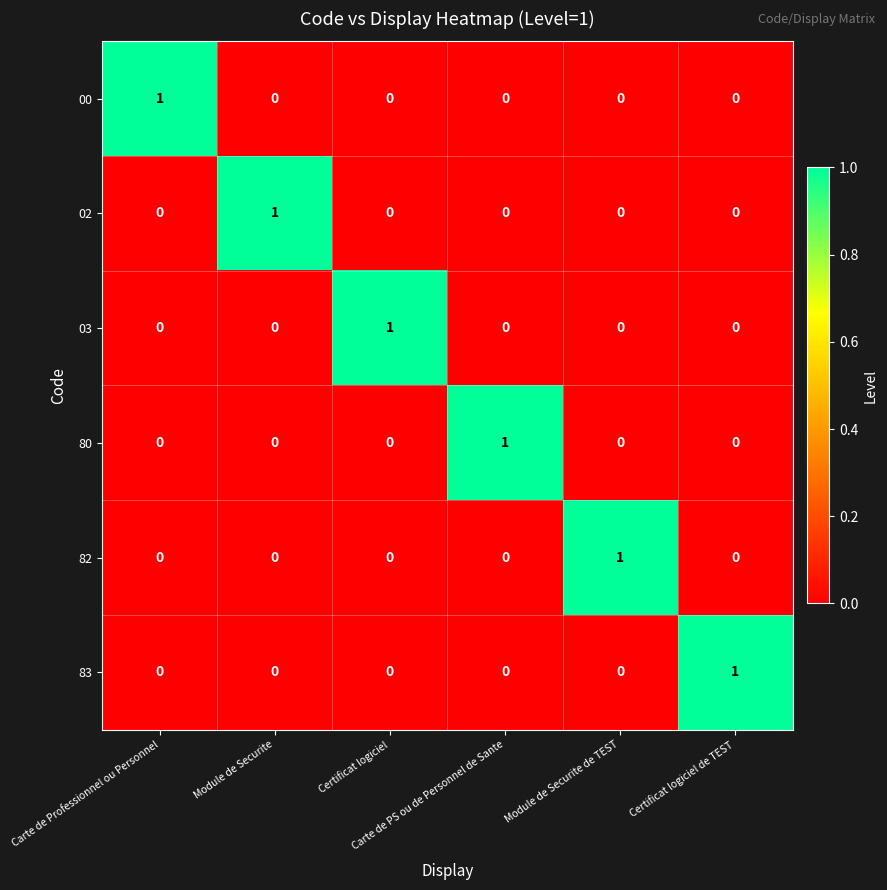

Count the 83 values in the range 0 to 1.

6